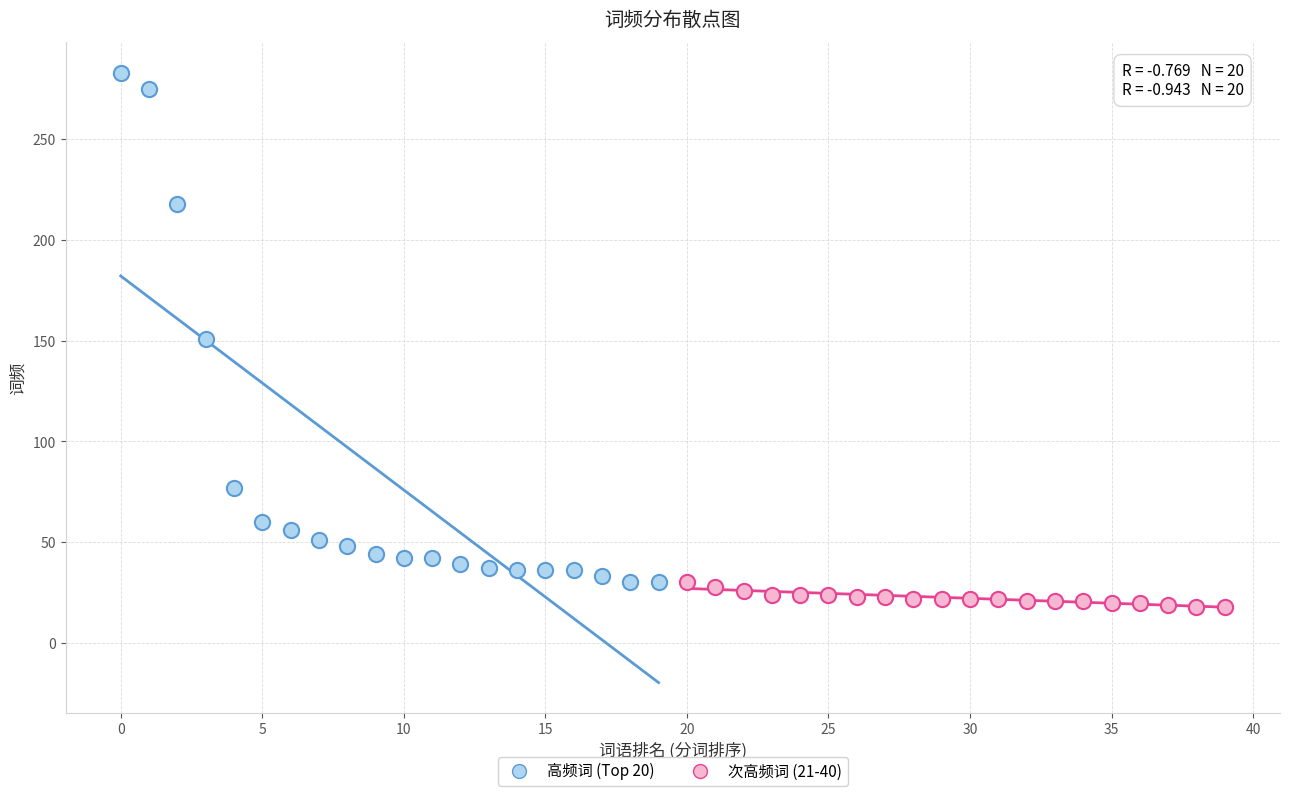

Which series contains the lowest Y value?

次高频词 (21-40)